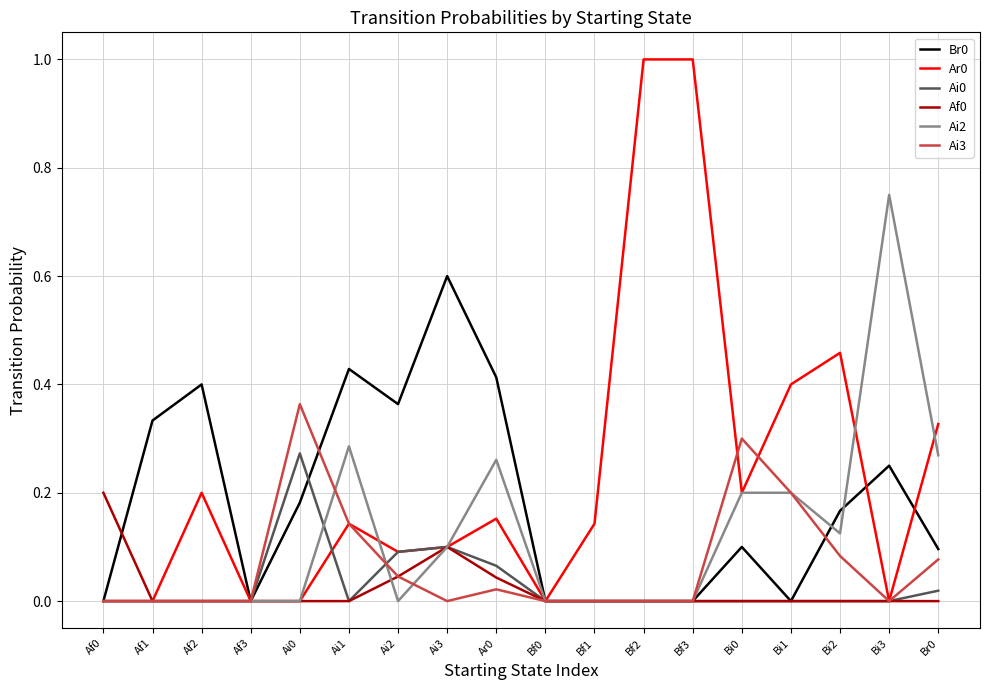

True or false: Af0 and Ai2 cross at least once.

True